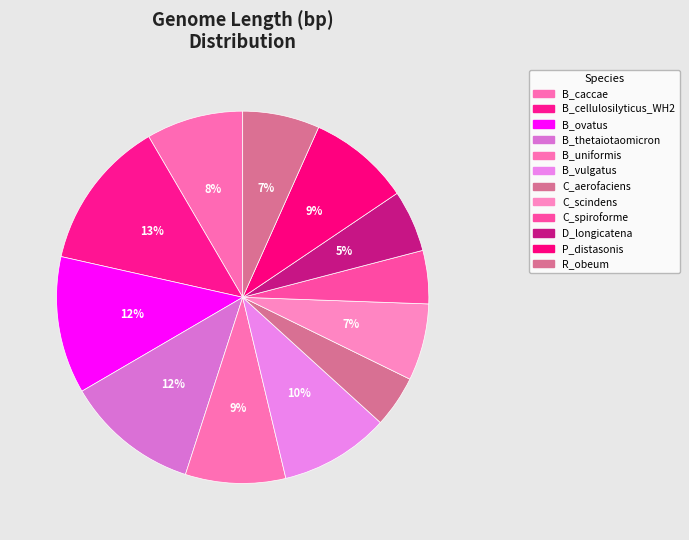

Count the number of slices in the pie.

12